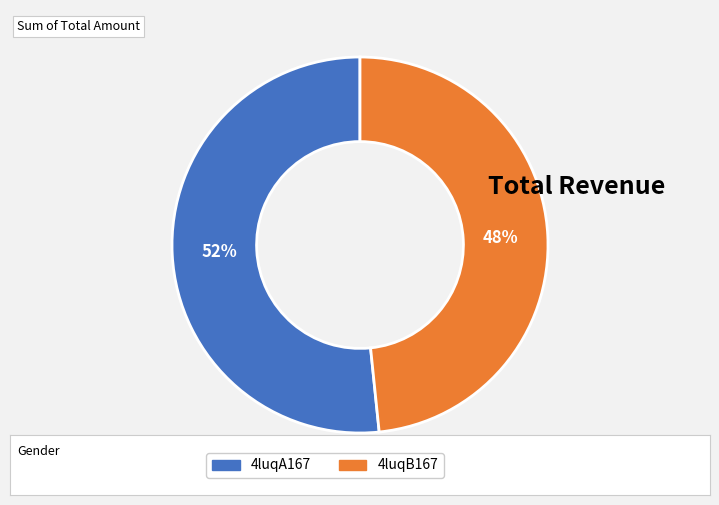

Which has a higher value, 4luqA167 or 4luqB167?

4luqA167